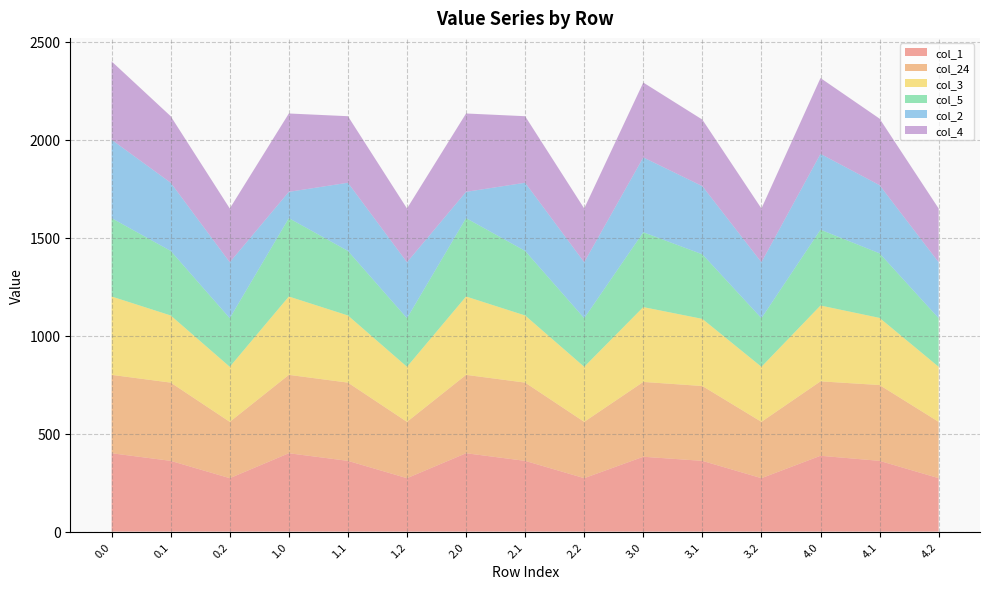

Reading left to right, list all the values displayed in this chart.

col_1: 400.0	361.1	272.7	400.0	361.1	272.7	400.0	361.1	272.7	382.0	361.1	272.7	387.0	361.1	272.7
col_24: 400.0	399.4	287.5	400.0	399.4	287.5	400.0	399.4	287.5	382.0	382.0	287.5	380.0	387.0	287.5
col_3: 400.0	342.7	281.0	400.0	342.7	281.0	400.0	342.7	281.0	382.0	342.7	281.0	387.0	342.7	281.0
col_5: 400.0	329.5	248.1	400.0	329.5	248.1	400.0	329.5	248.1	382.0	329.5	248.1	387.0	329.5	248.1
col_2: 400.0	347.9	285.5	134.2	347.9	285.5	134.2	347.9	285.5	382.0	347.9	285.5	387.0	347.9	285.5
col_4: 400.0	339.6	274.4	400.0	339.6	274.4	400.0	339.6	274.4	382.0	339.6	274.4	387.0	339.6	274.4